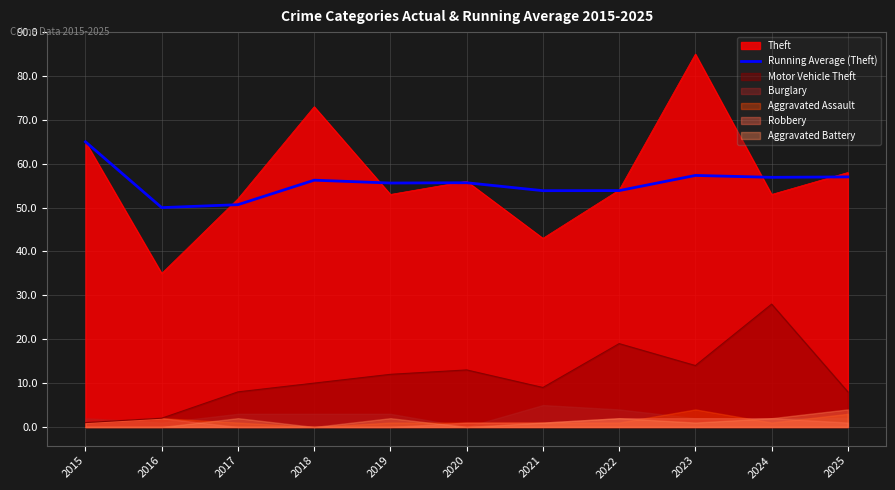

How many categories are shown in the chart?

11